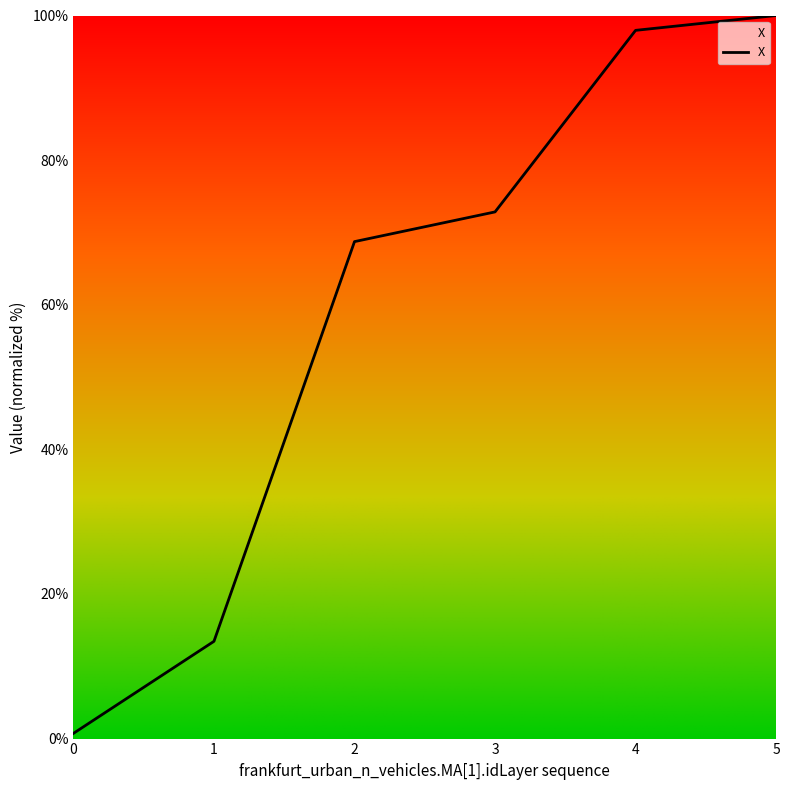

What is the approximate value at 4?

97.9